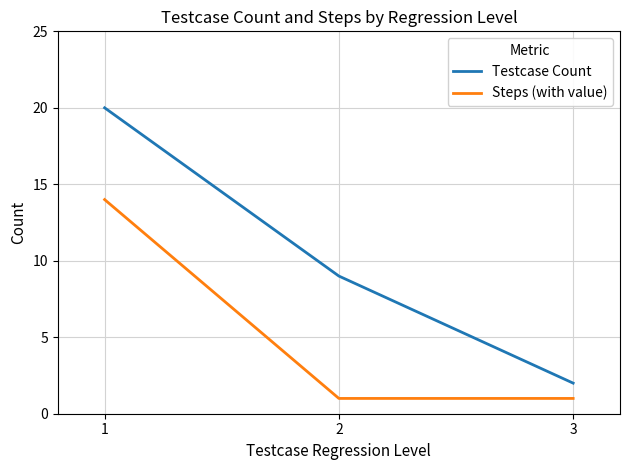

Reading left to right, extract all data points from this chart.

Testcase Count: 1=20	2=9	3=2
Steps (with value): 1=14	2=1	3=1